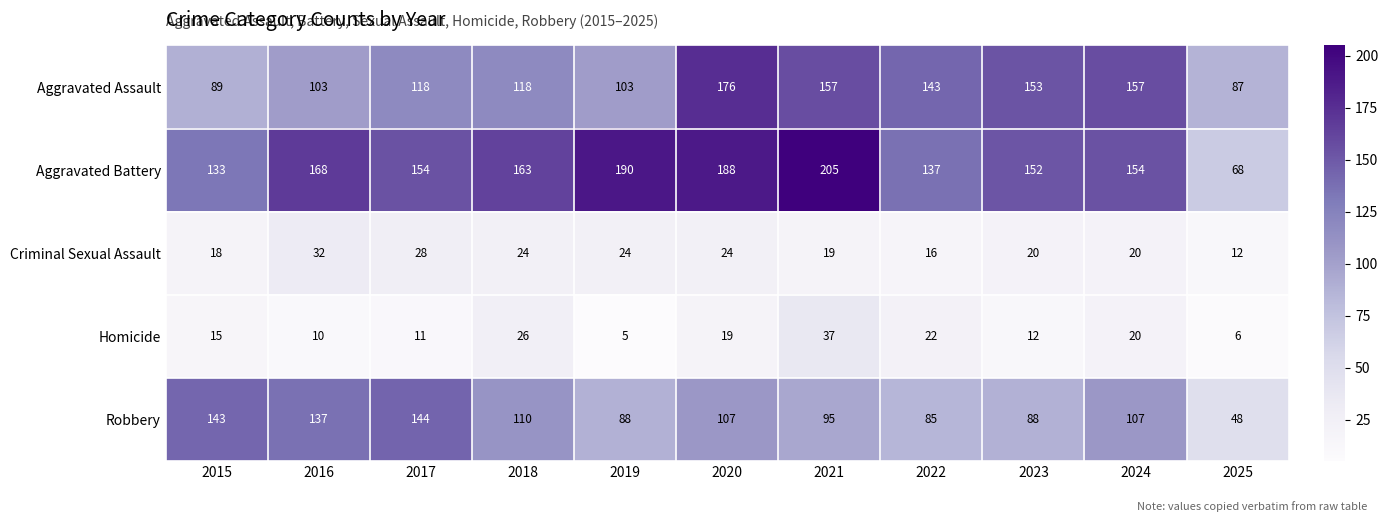

What is the difference between the maximum and minimum values in the Robbery series?

96